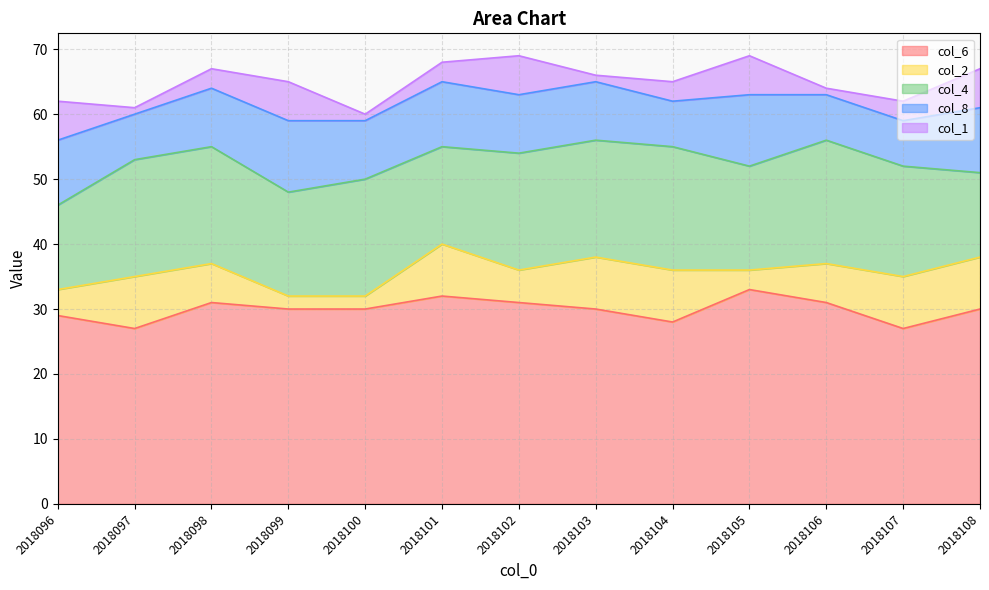

Which category has the lowest value in the col_6 series?

2018097